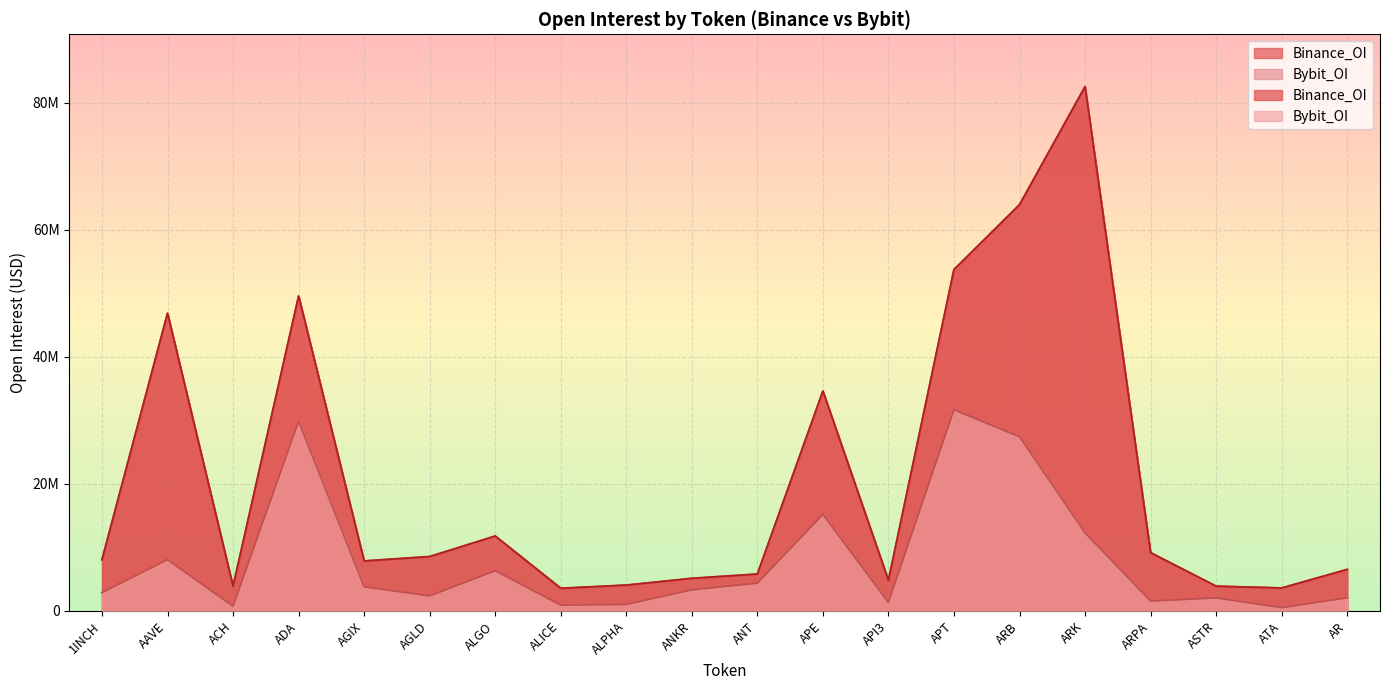

What is the difference between the maximum and minimum values in the Bybit_OI series?

31163482